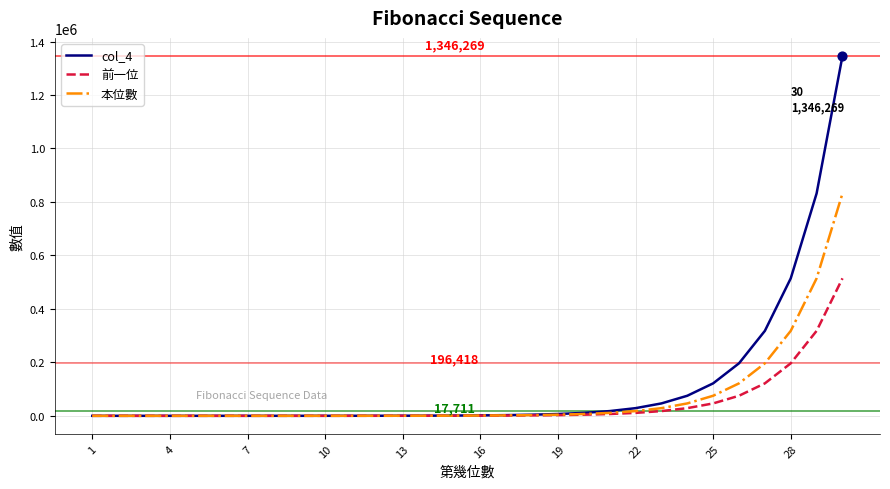

What are all the series names shown in the legend?

col_4, 前一位, 本位數